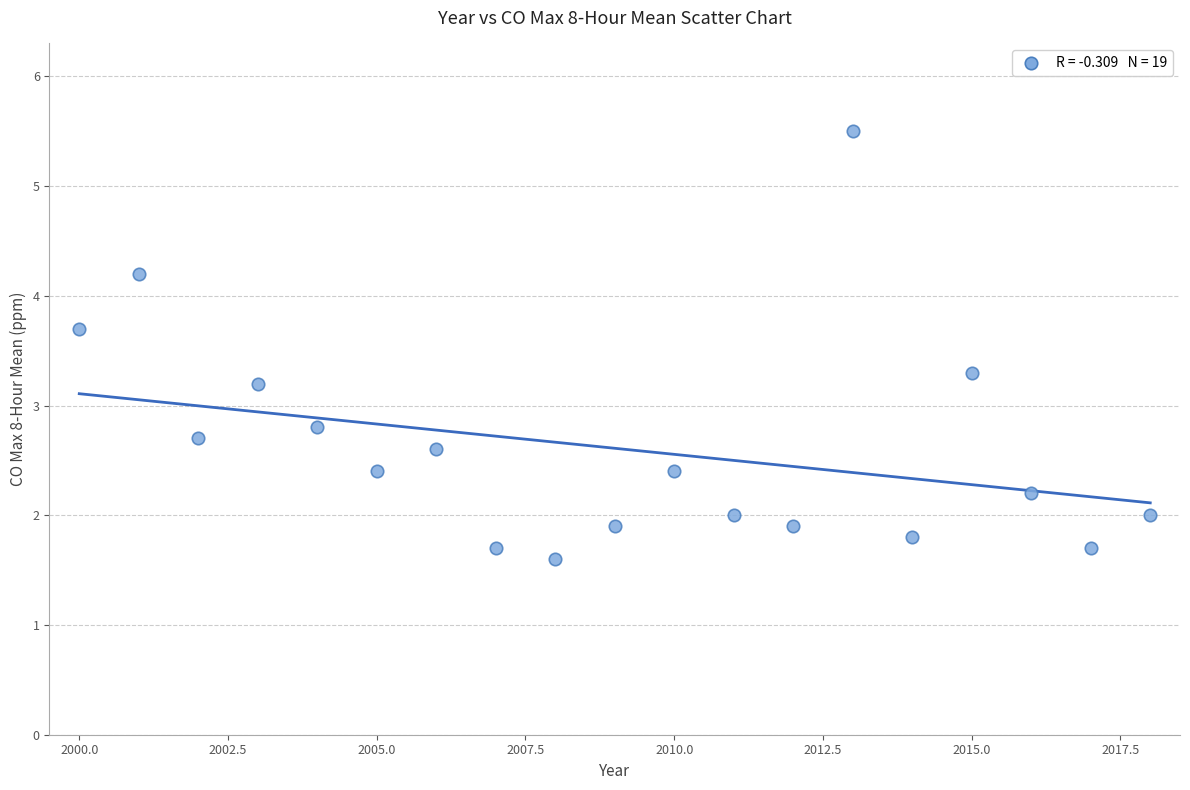

What is the range of Y values (max minus min)?

3.9